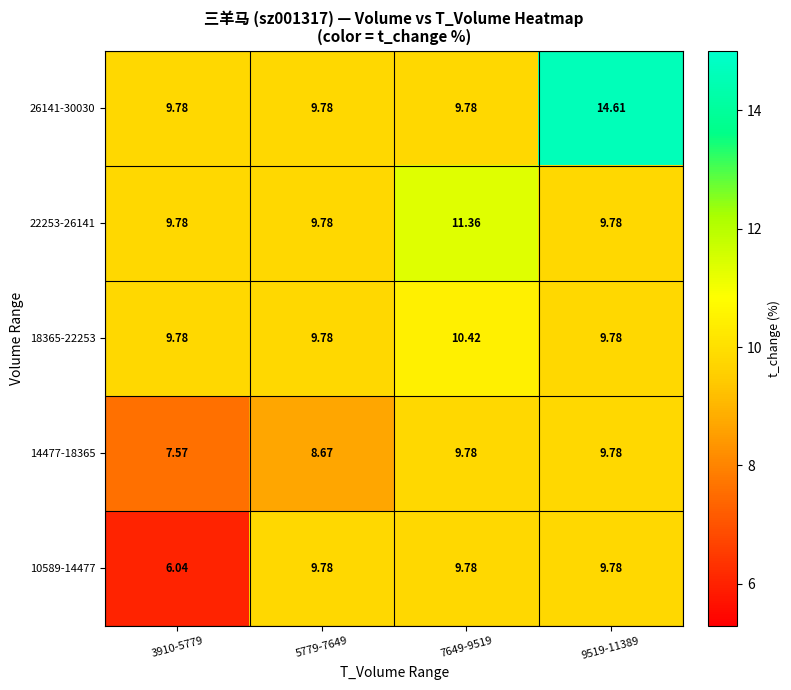

Between 5779-7649 and 3910-5779, which is larger?

5779-7649